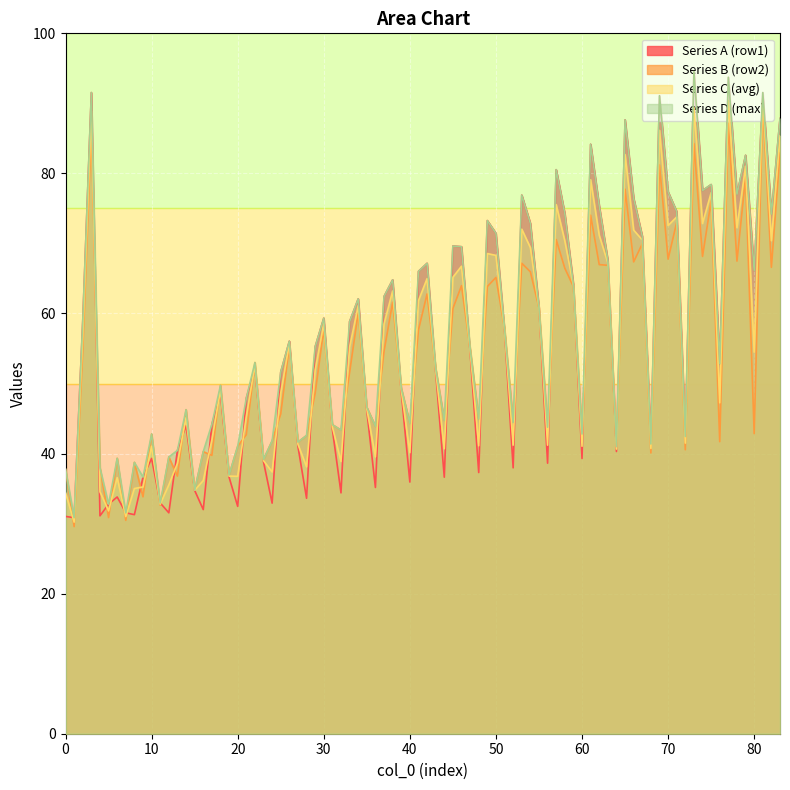

True or false: Series C (avg) has a value of 83.0 at 30.

False